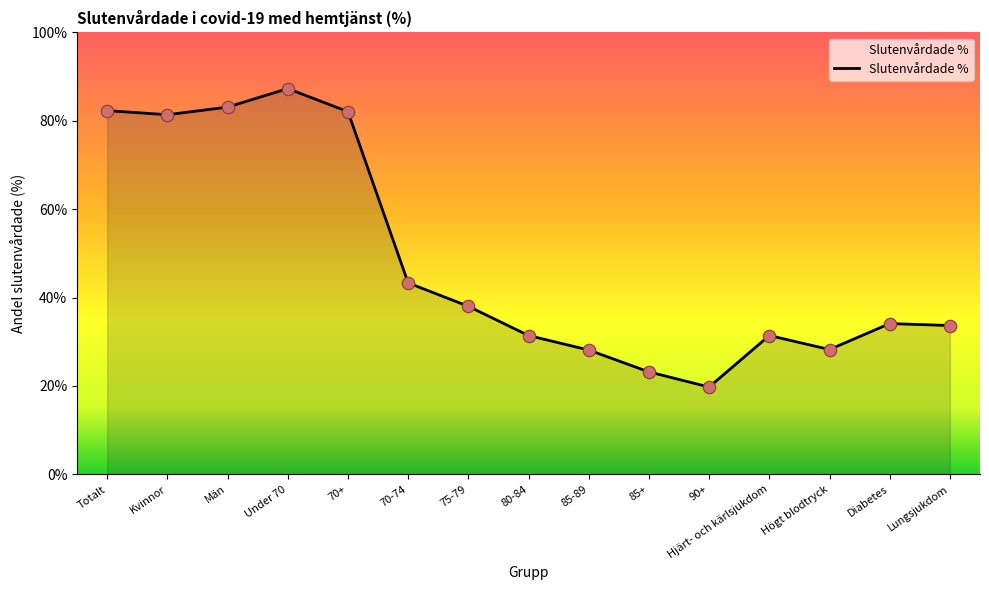

What is the ratio of the value at Högt blodtryck to the value at Diabetes?

0.8